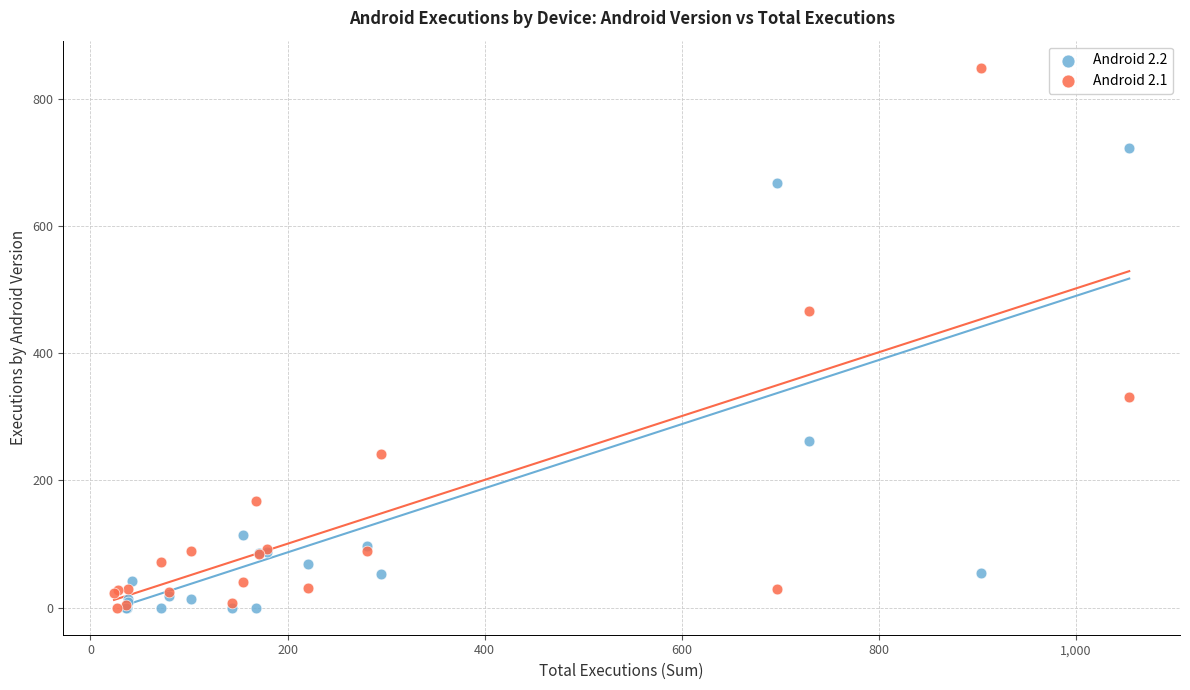

Which series has the widest spread of Y values?

Android 2.1